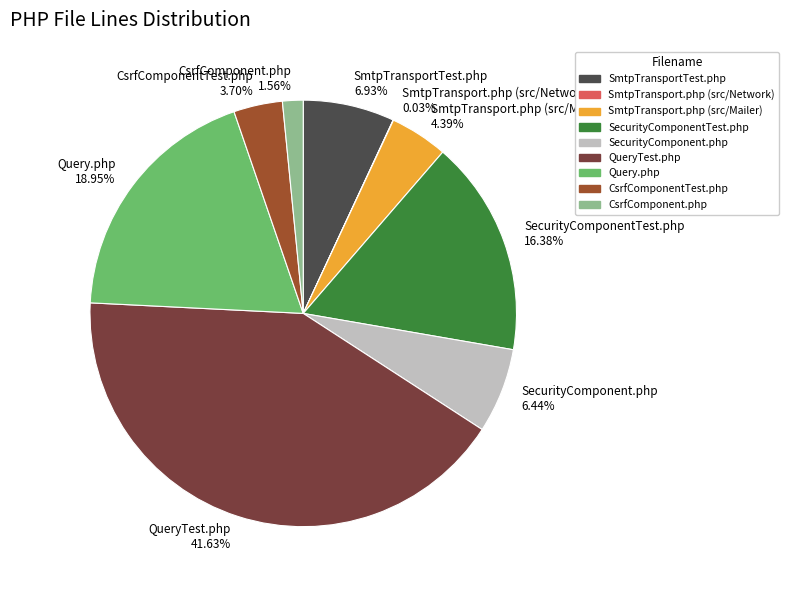

Which has a higher value, Query.php or SecurityComponent.php?

Query.php